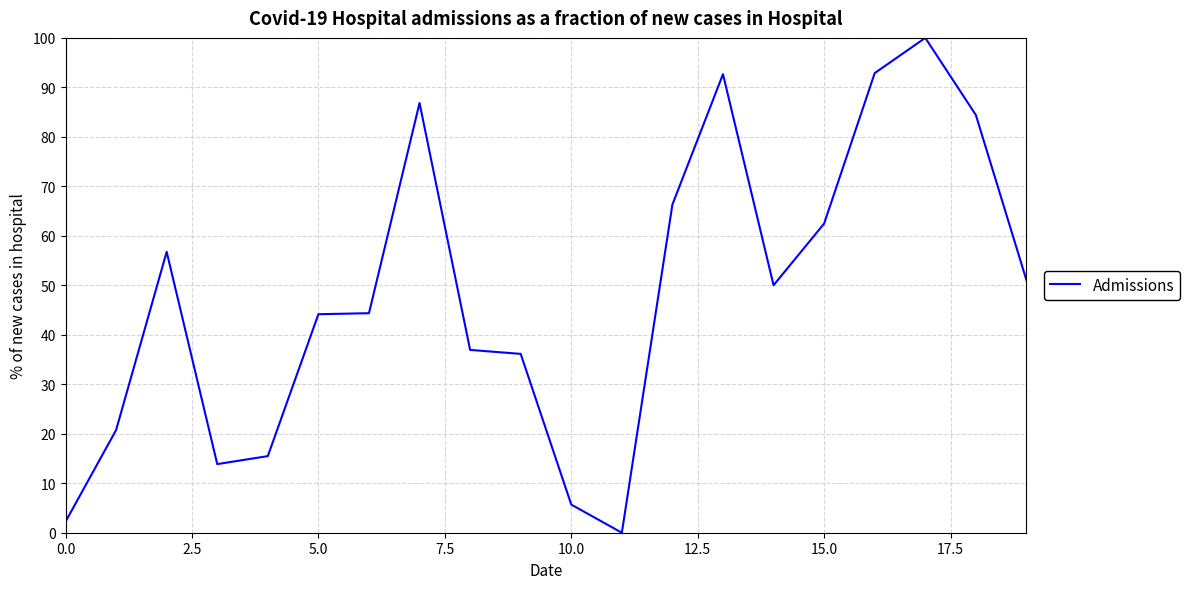

What is the maximum value shown in the chart?

100.0